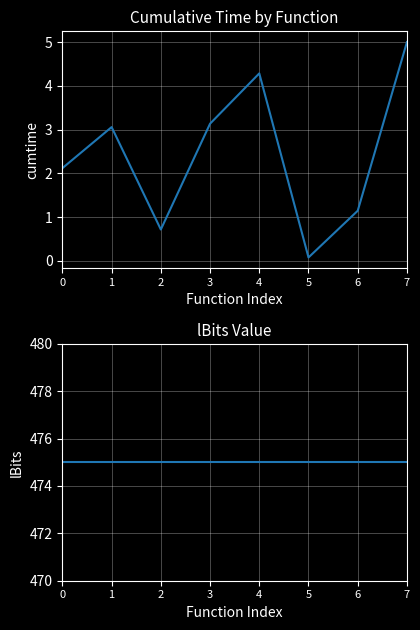

What value does the lBits series have at 5?

475.0